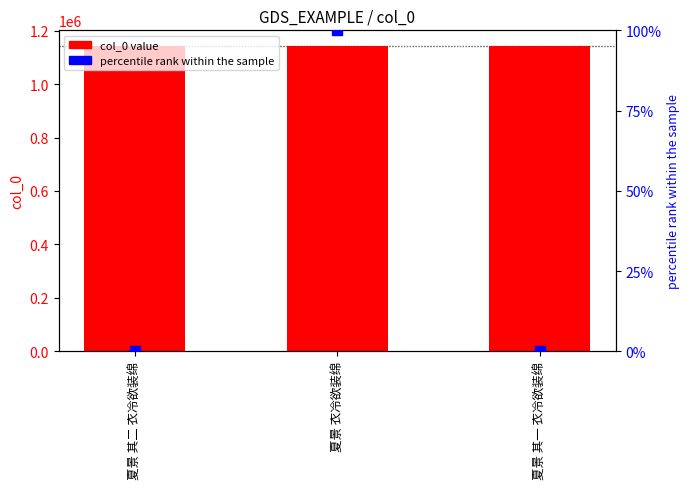

Which series has the largest total across all categories?

col_0